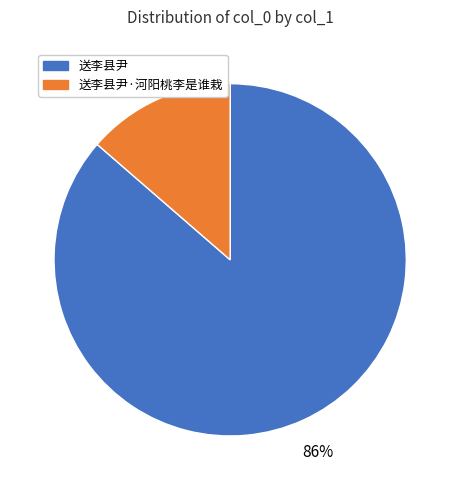

To the nearest percent, what is the combined percentage of 送李县尹·河阳桃李是谁栽 and 送李县尹?

100%